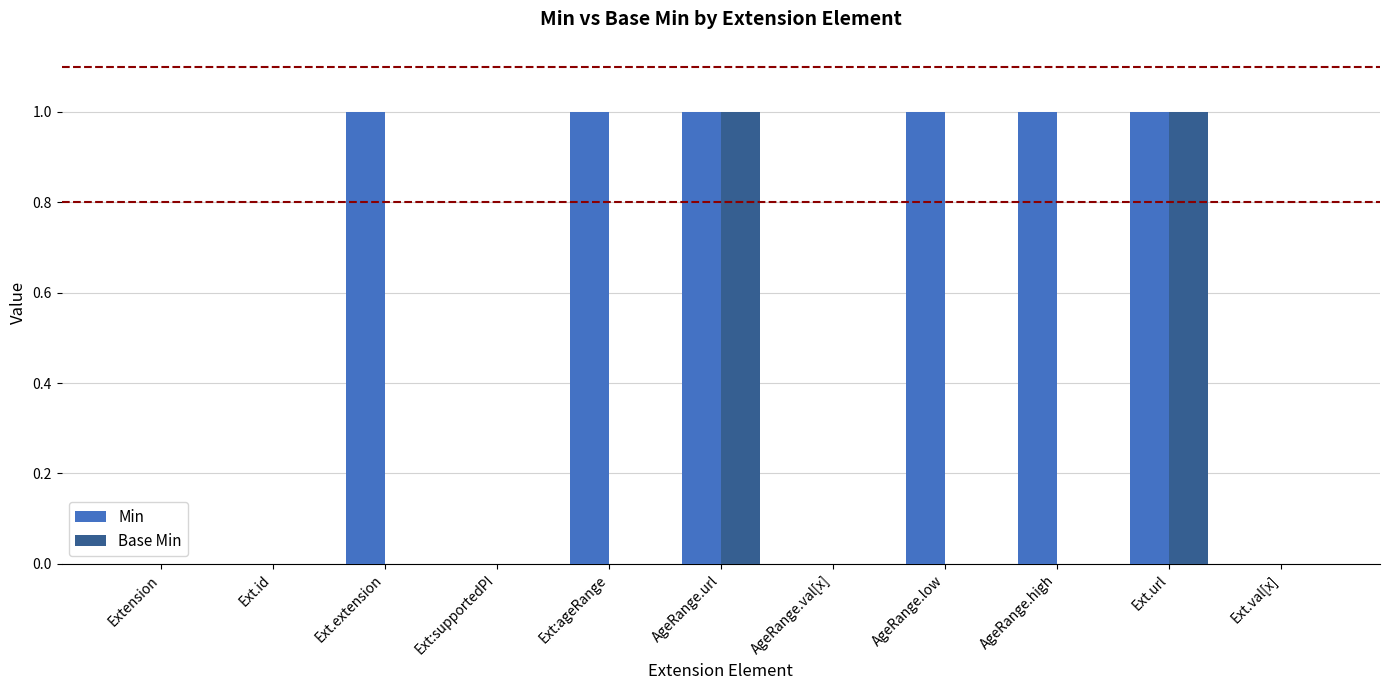

True or false: Min has a value of 0 at Ext.id.

True